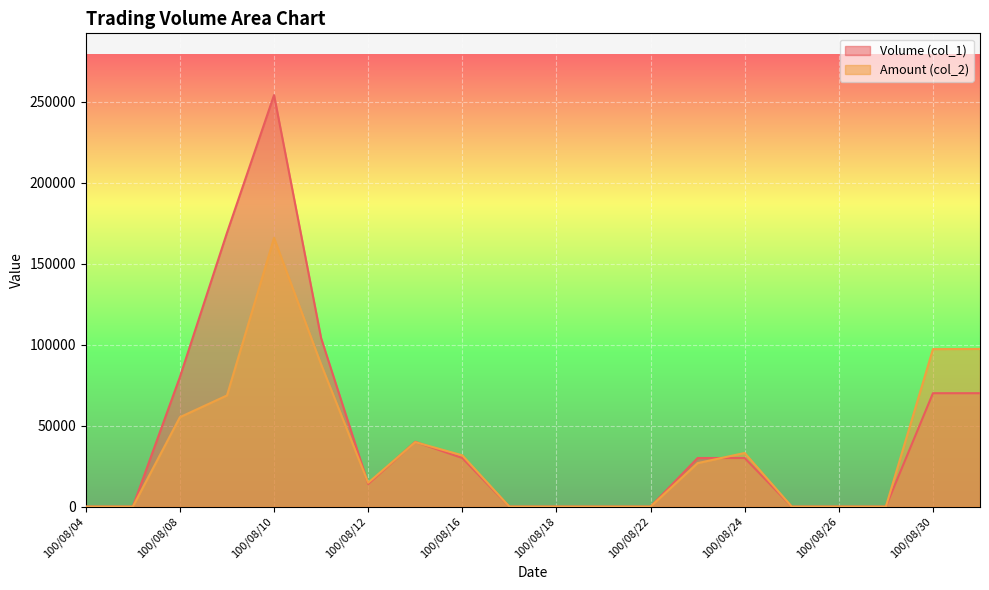

Reading right to left, what are all the values shown in this chart?

Volume (col_1): 70000	70000	0	0	0	30000	30000	0	0	0	0	30000	40000	14000	104000	254000	169000	80000	0	0
Amount (col_2): 97300	97200	0	0	0	33100	26850	0	0	0	0	31650	39800	14720	87800	165850	68610	55200	0	0